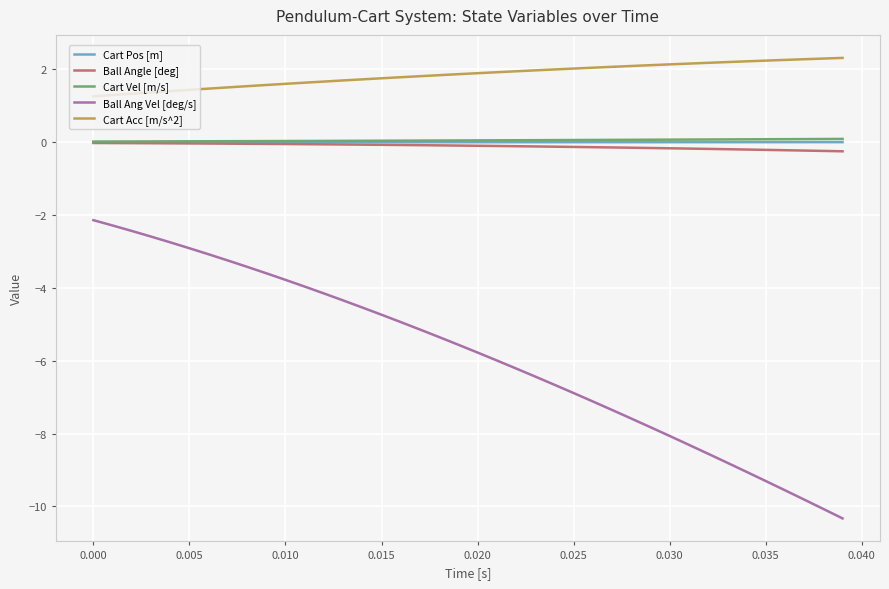

Which series has the largest range (max minus min)?

Ball Ang Vel [deg/s]